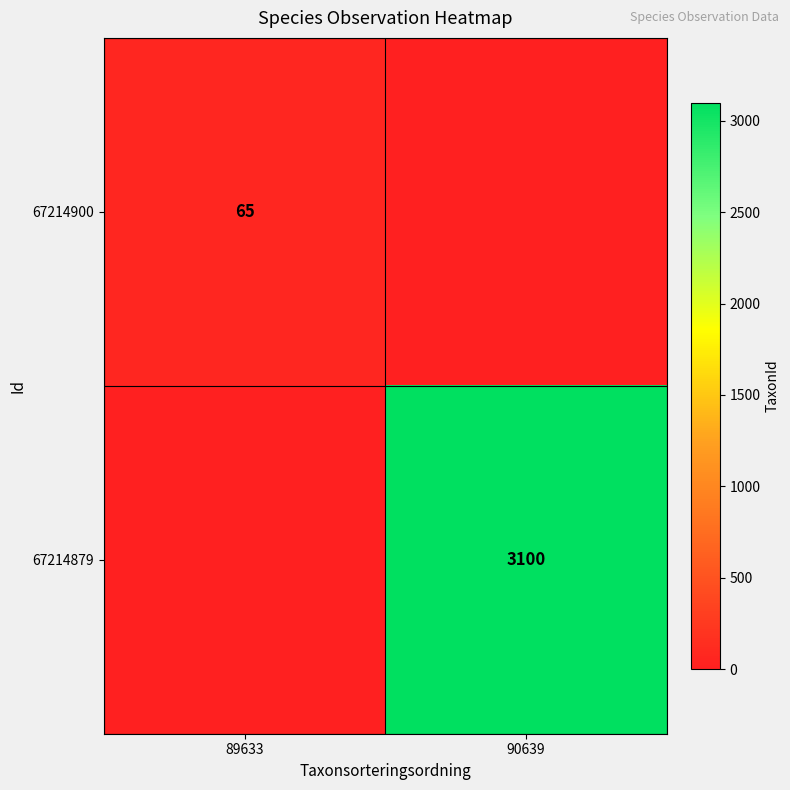

Is it true that 67214900 equals 65 at 89633?

True